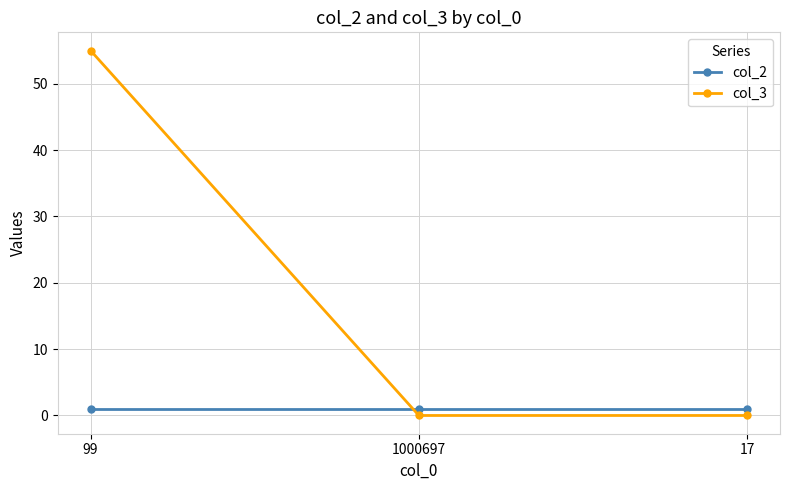

At how many categories does at least one series exceed 50?

1